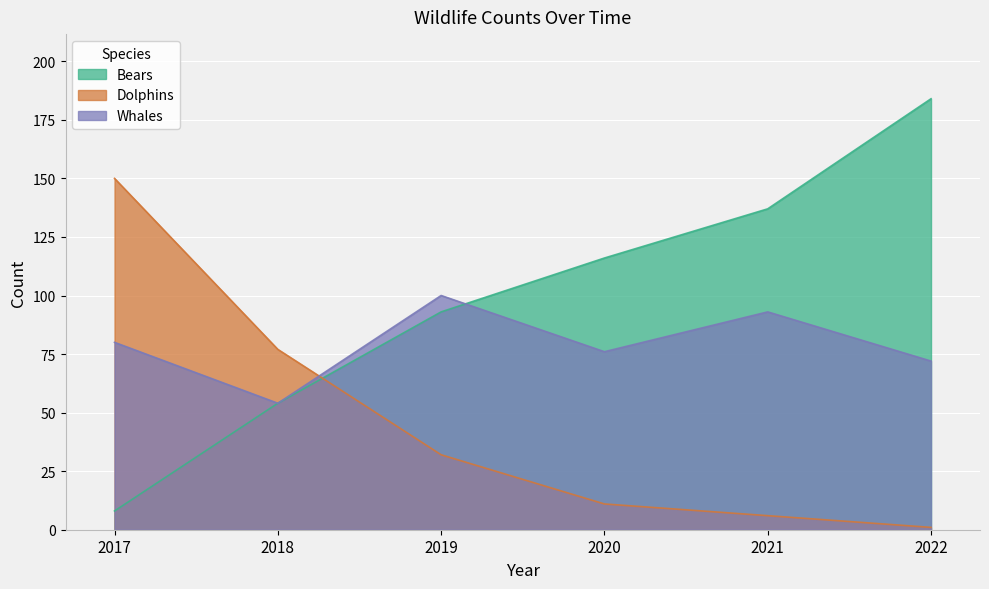

At which label does Bears first exceed 116?

2021